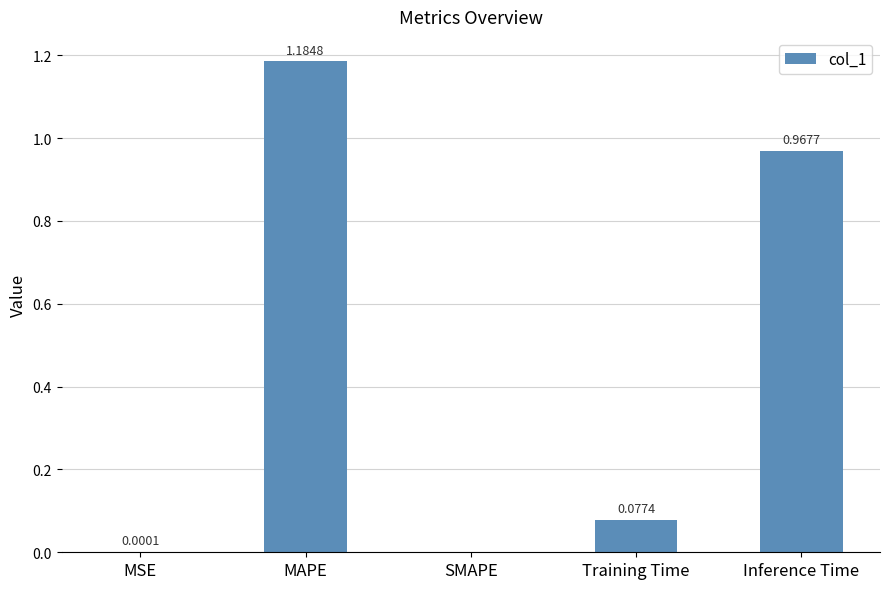

Between SMAPE and Training Time, which is larger?

Training Time